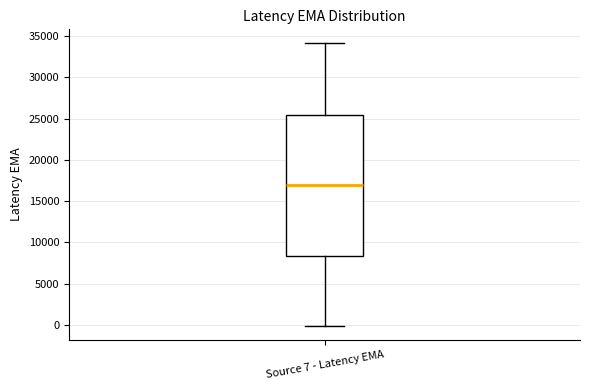

Where is the upper edge of the box for Source 7 - Latency EMA on the y-axis? The values are not printed on the chart, so give them approximately, as read against the axis.

25500